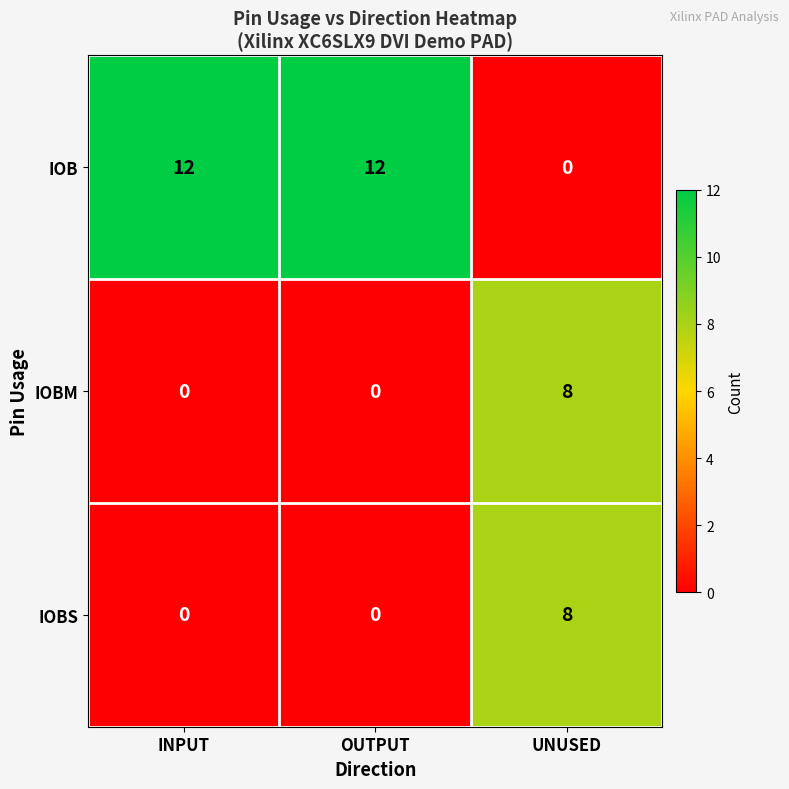

What is the sum of the IOBS values at INPUT and UNUSED?

8